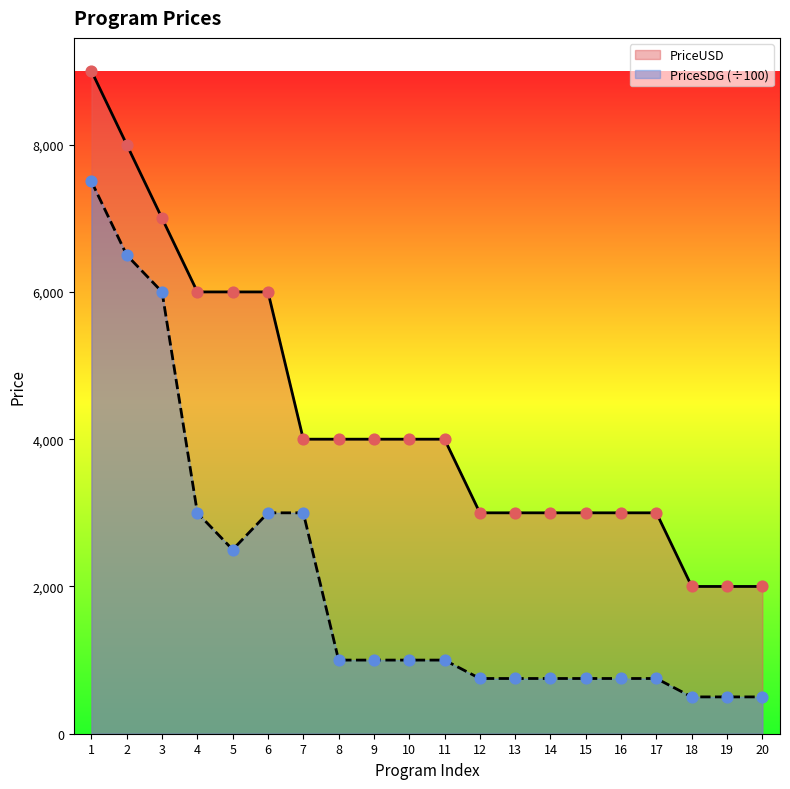

Which series reaches the minimum Y coordinate?

PriceSDG